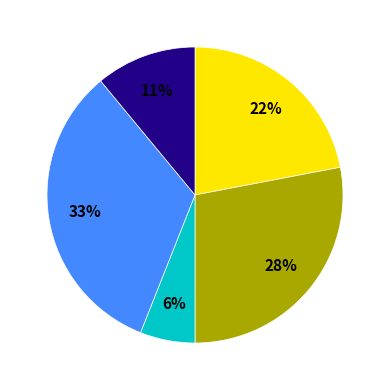

To the nearest percent, what is the difference between the largest and smallest slice percentages?

27%